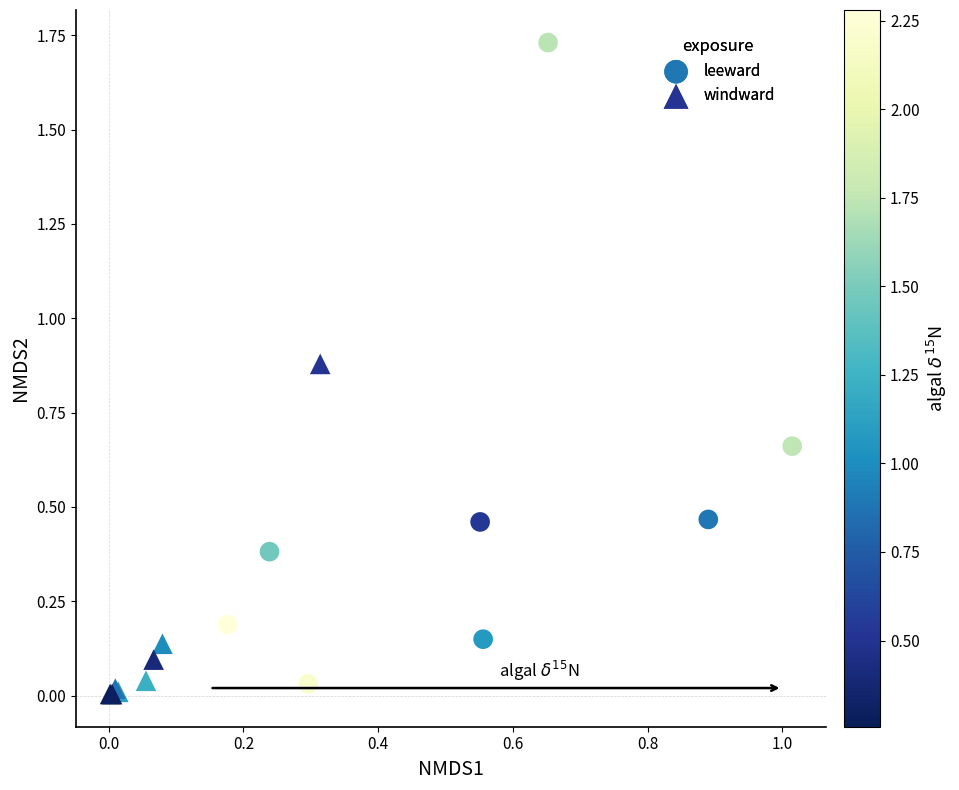

Which series has the widest spread of Y values?

leeward